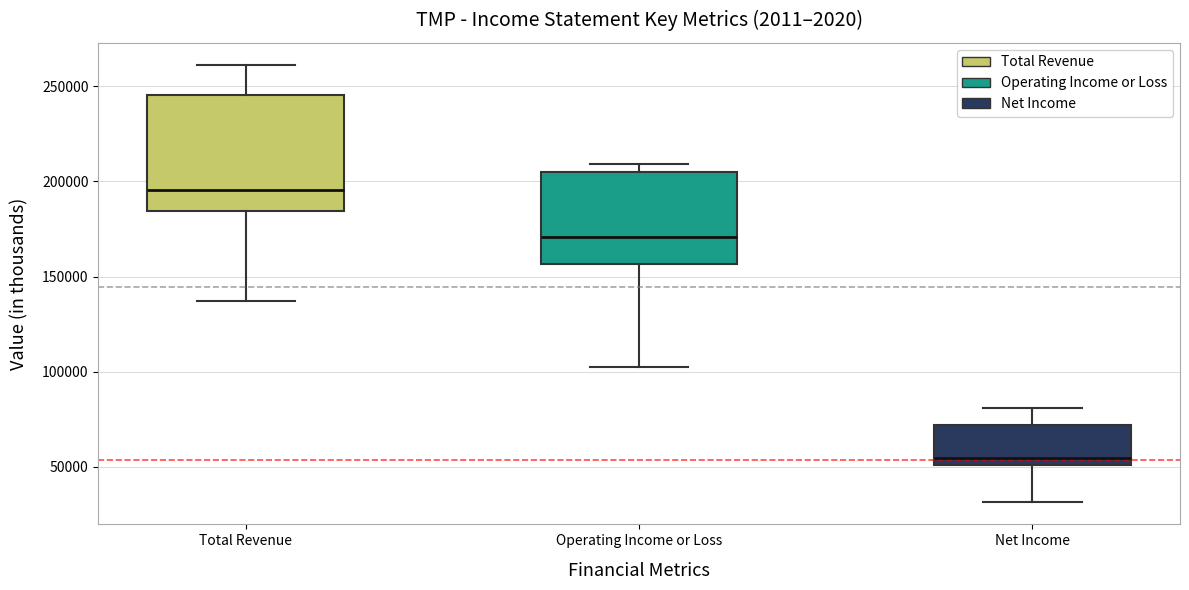

Which box has the lowest median line?

Net Income